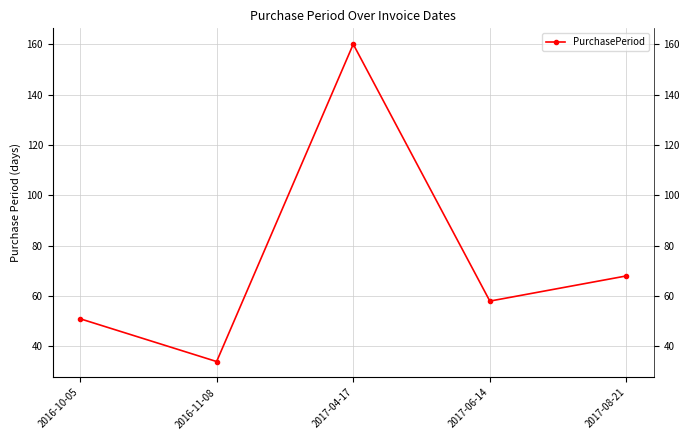

At which category does the chart reach its minimum across all series?

2016-11-08